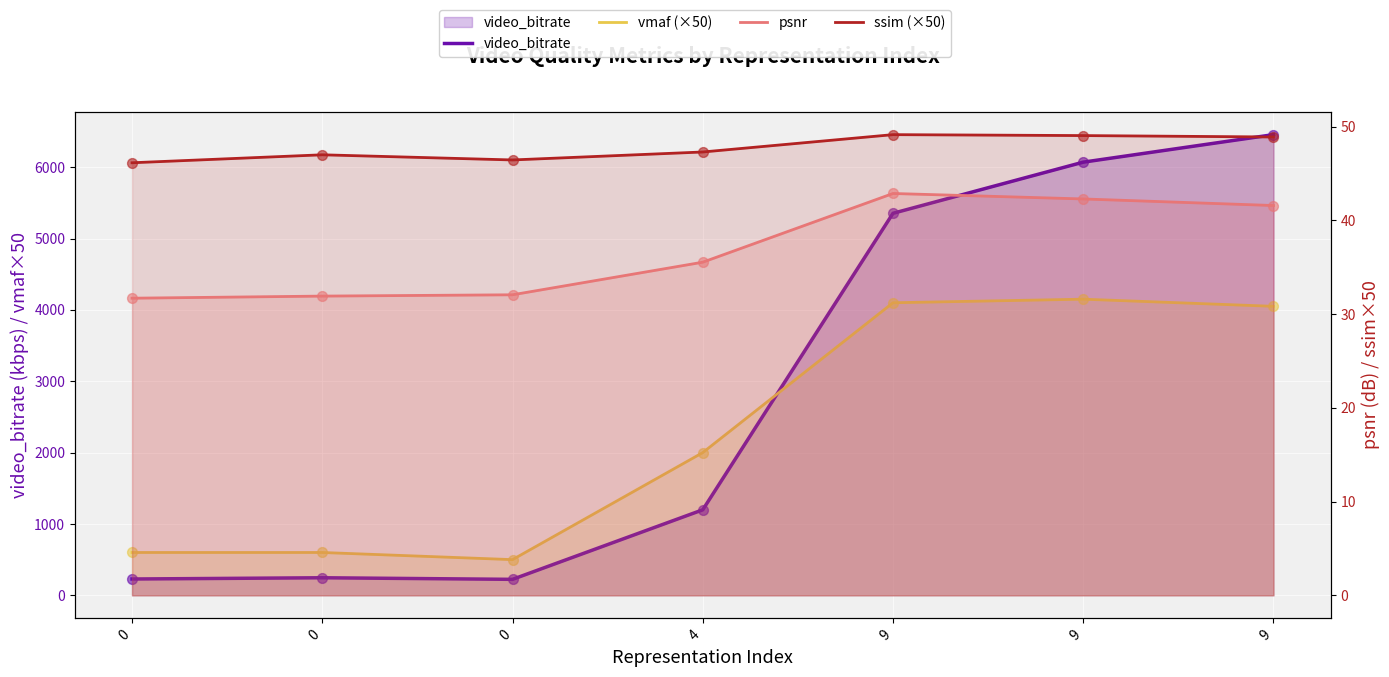

Which series contains the lowest Y value?

psnr